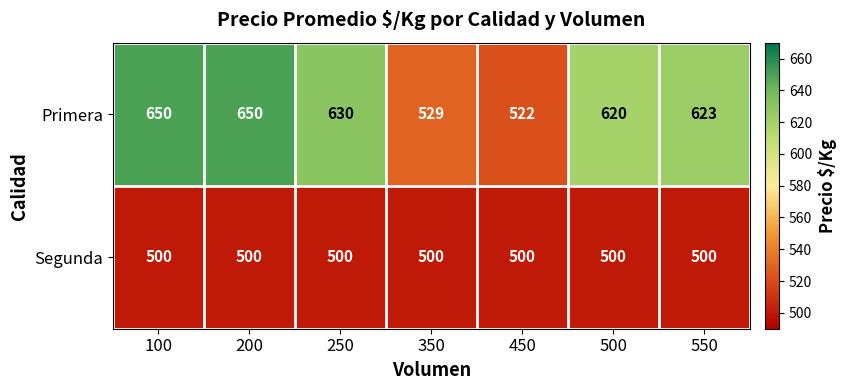

The value of Segunda at 550 is 500. True or false?

True